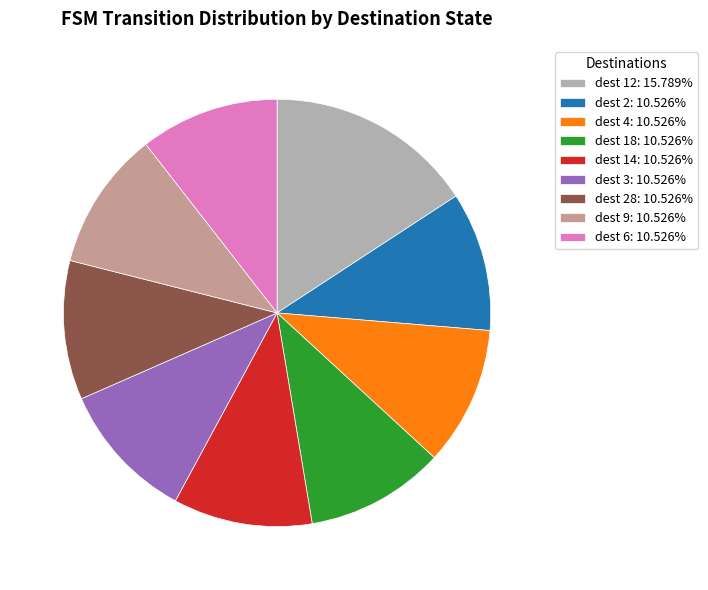

How many segments does this pie chart have?

9